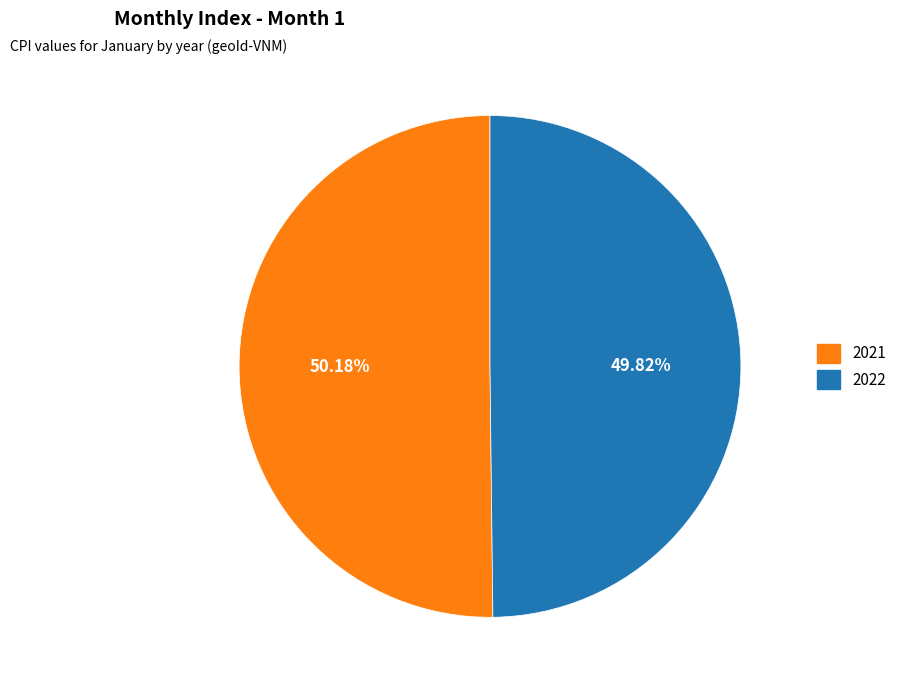

Do 2022 and 2021 together represent more than half of the pie?

Yes